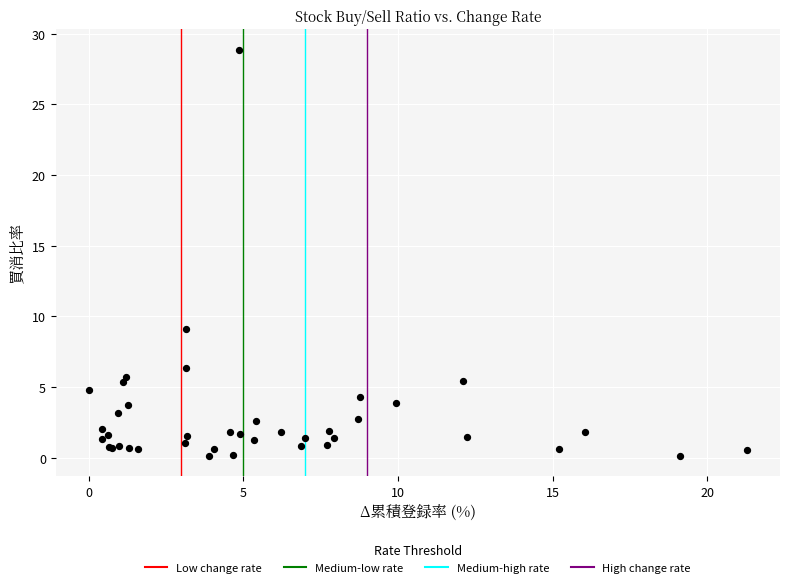

What Y value in the scatter plot is closest to 14?

9.1